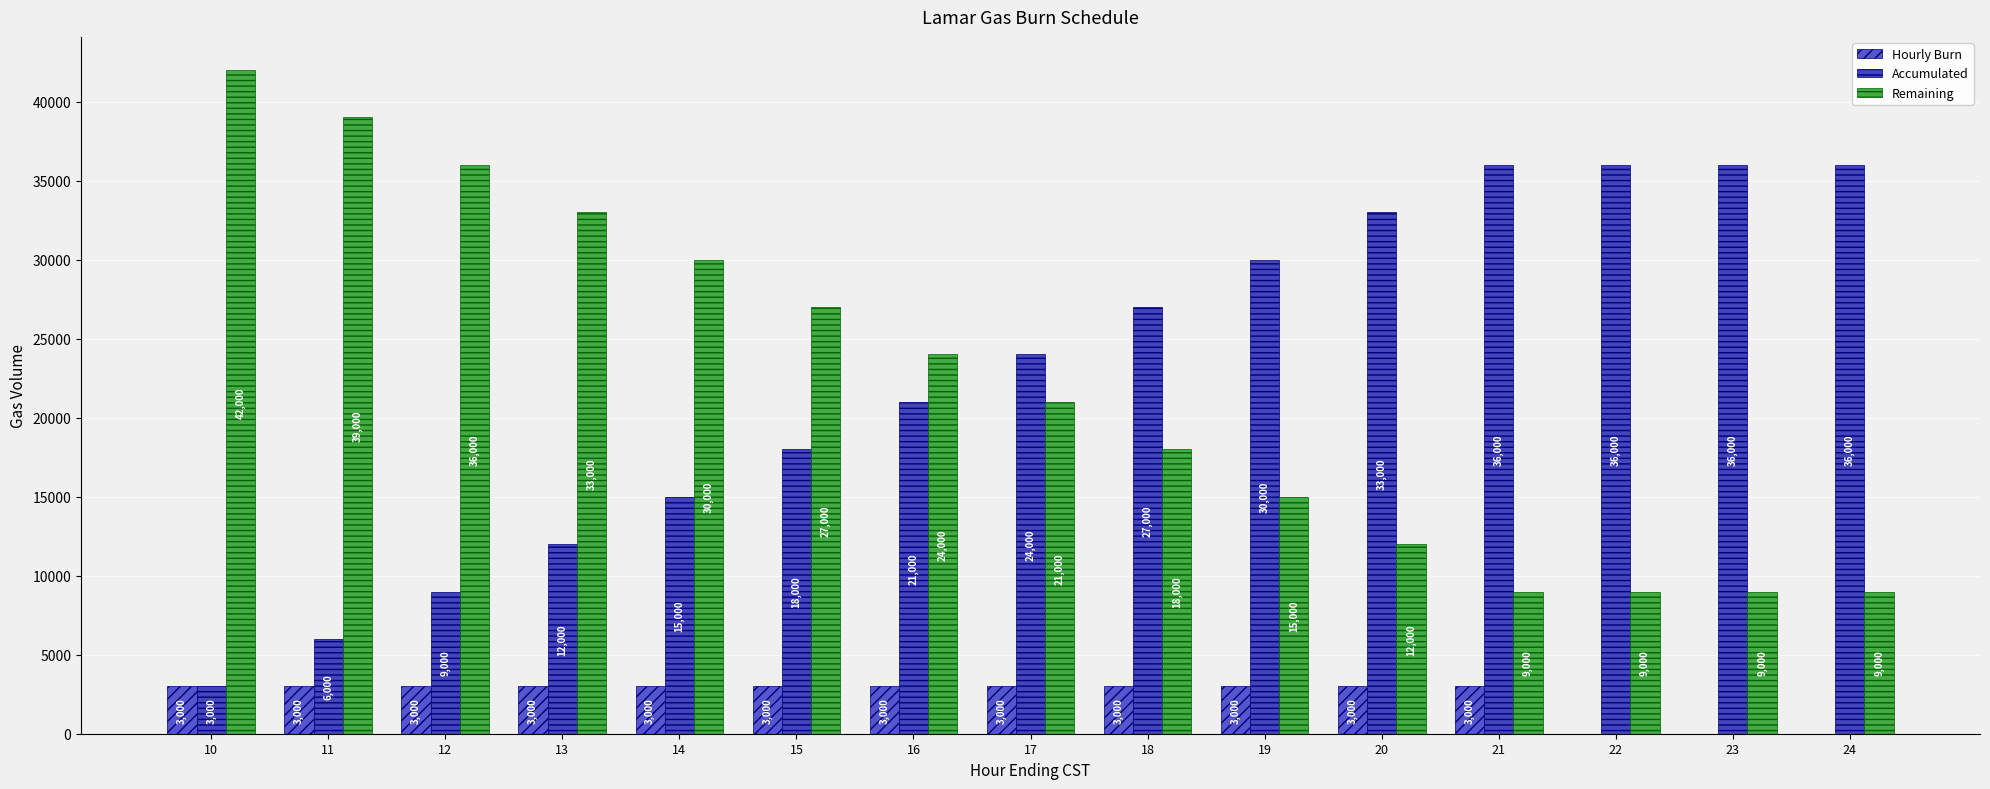

What are all the series names shown in the legend?

Hourly Burn, Accumulated, Remaining